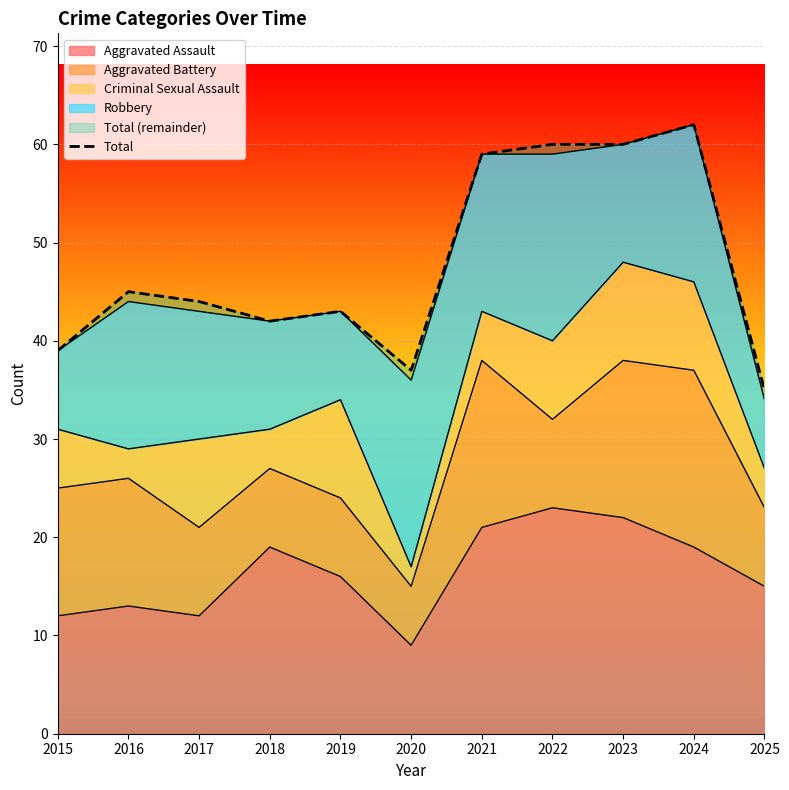

What value does the data have at 2024, to the nearest 5?

60